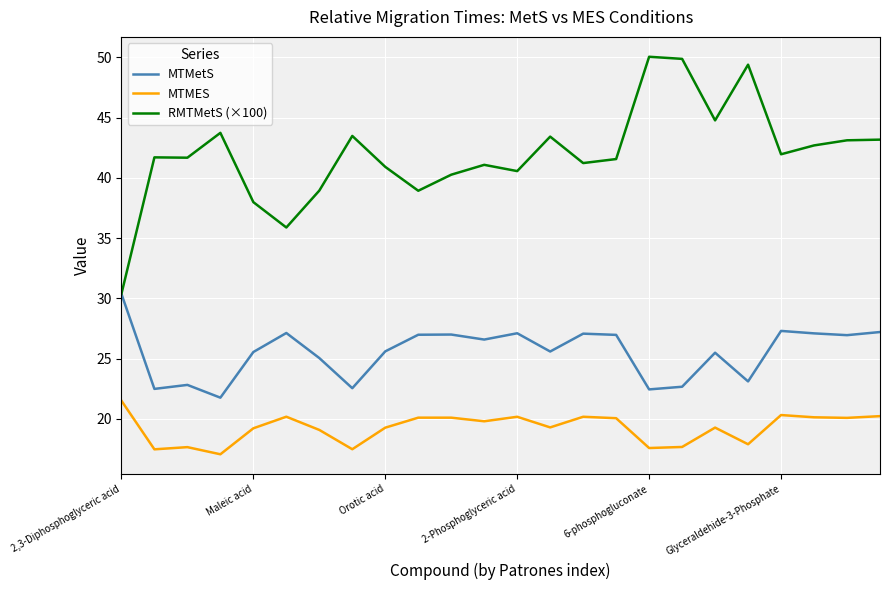

Rank the series by their average value, from highest to lowest.

RMTMetS (×100), MTMetS, MTMES